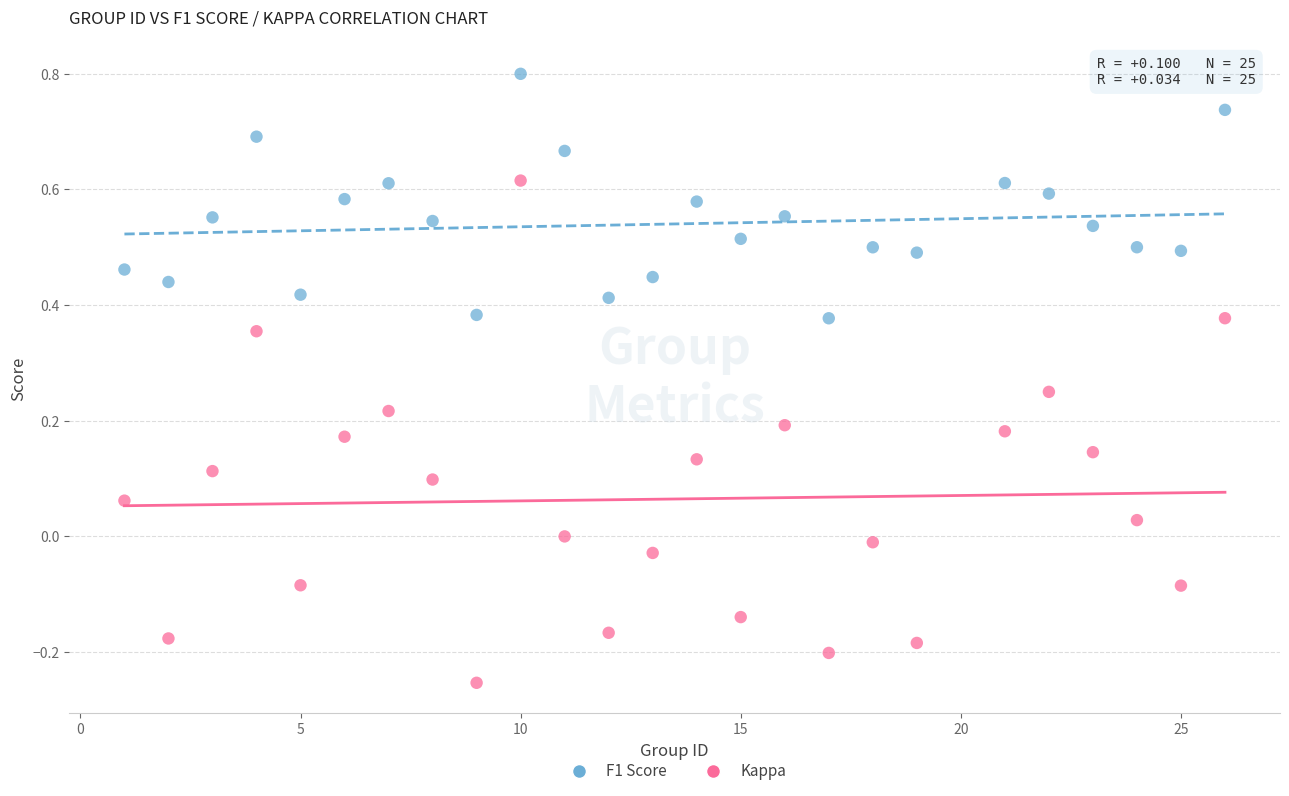

What are all the series names shown in the legend?

F1 Score, Kappa